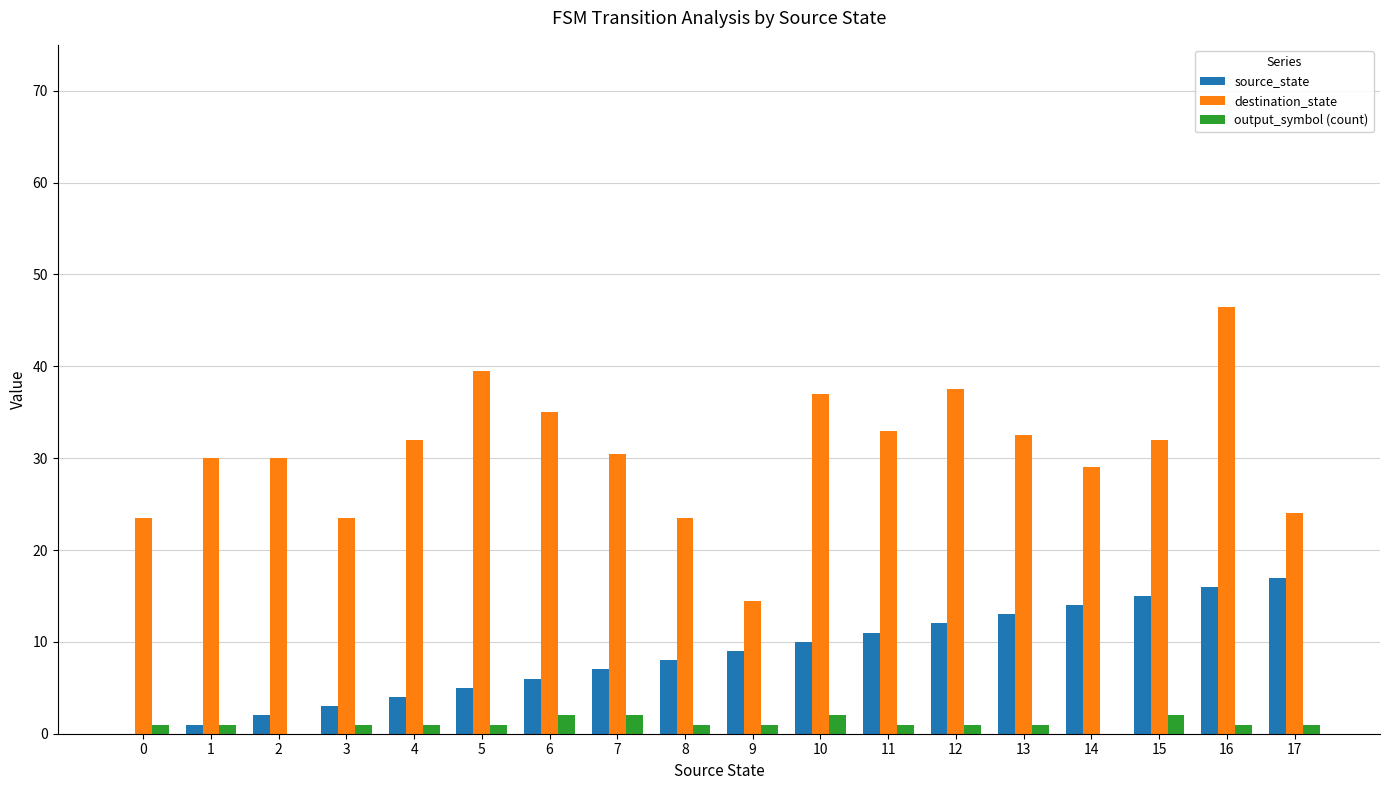

The value of output_symbol (count) at 17 is 1.0. True or false?

True